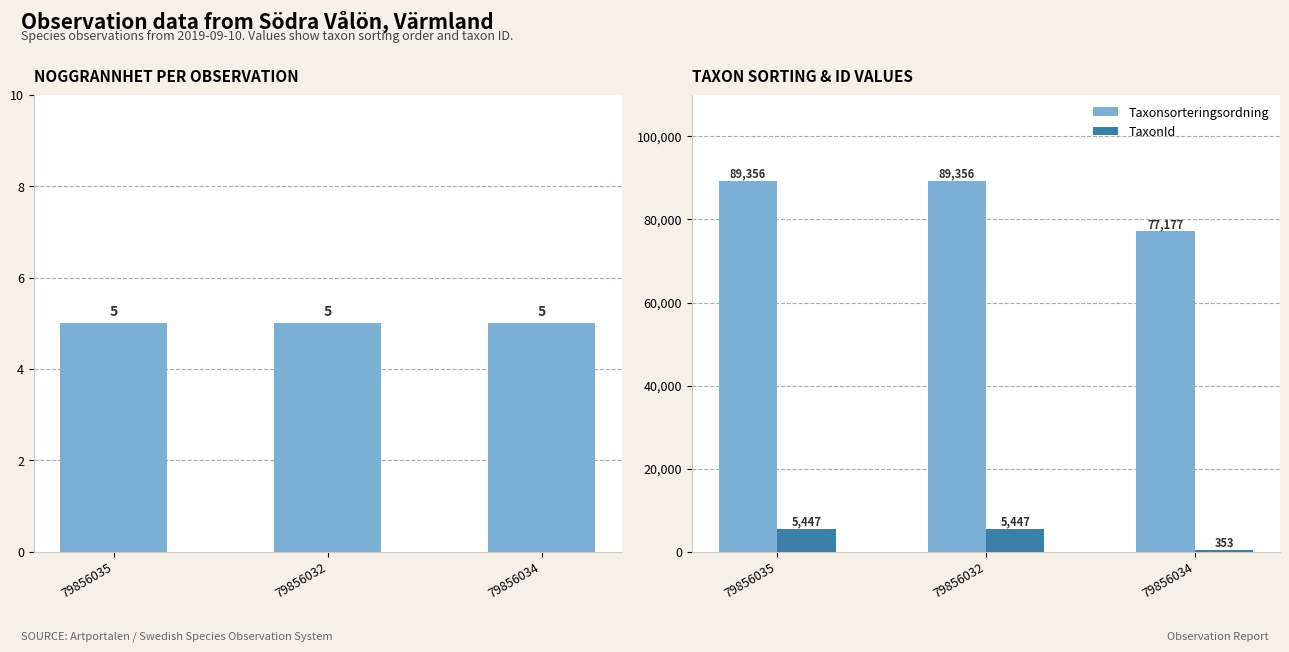

What is the sum of the Noggrannhet values at 79856034 and 79856035?

10